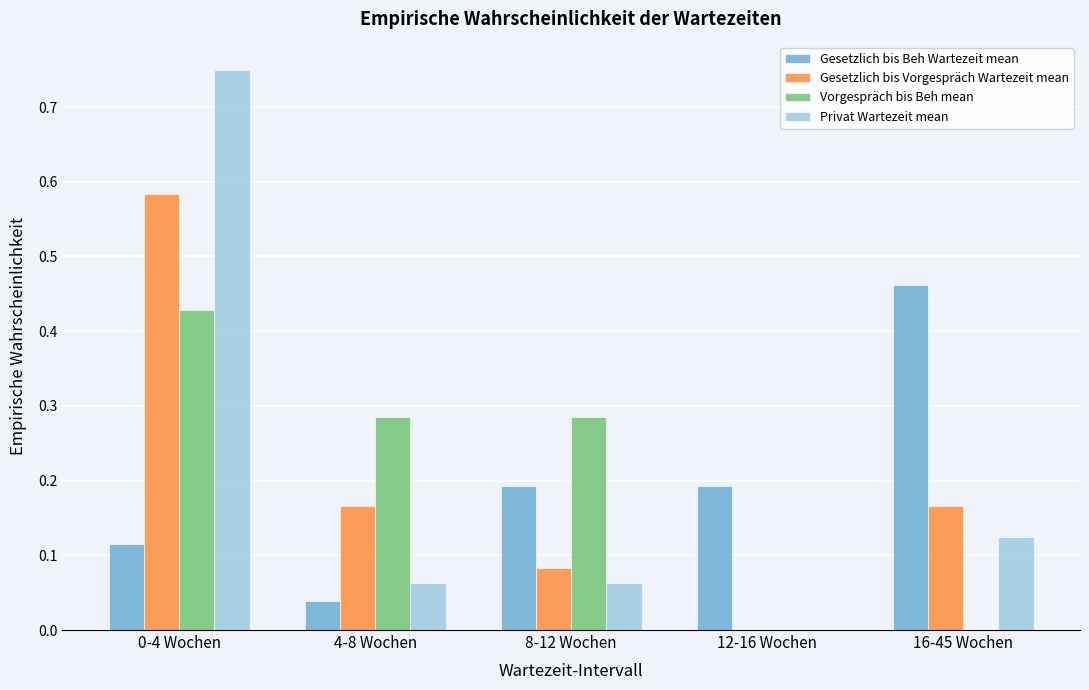

What is the total value across all series at 0-4 Wochen?

1.9